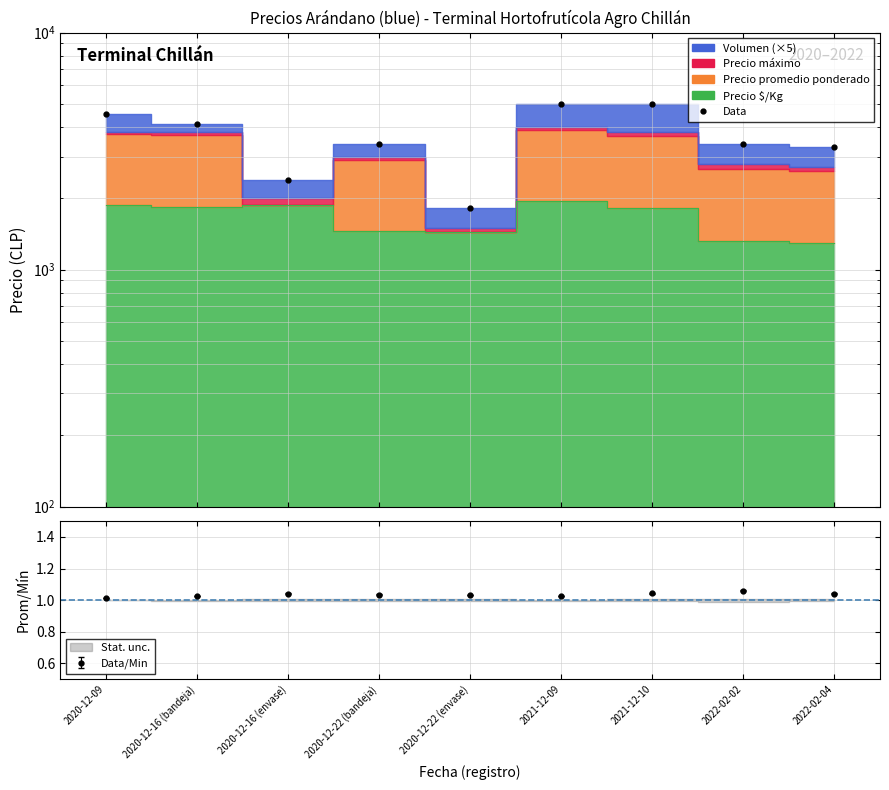

What is the difference between the maximum and minimum values?

3175